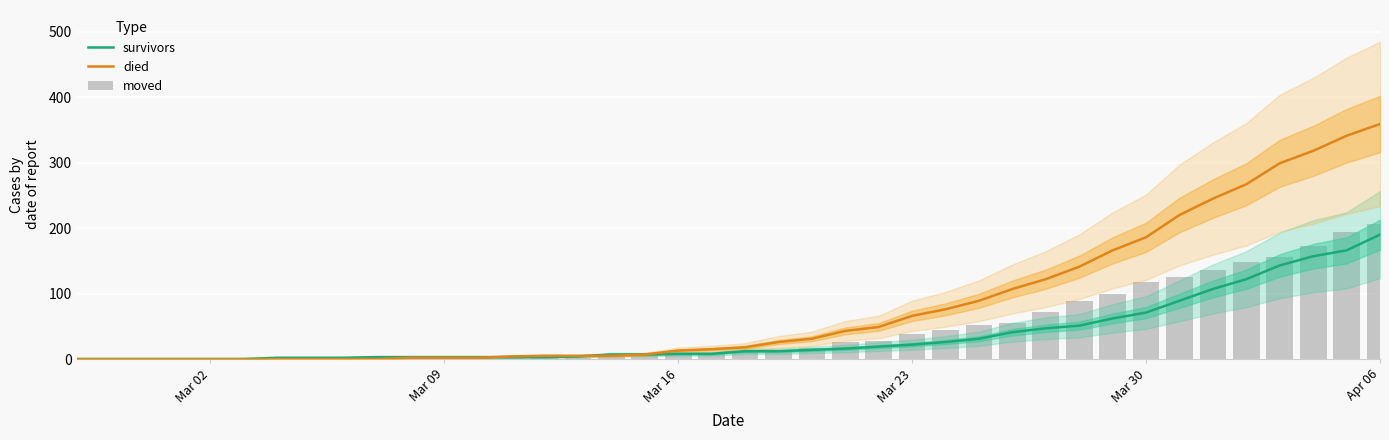

What is the highest value of the survivors series?

190